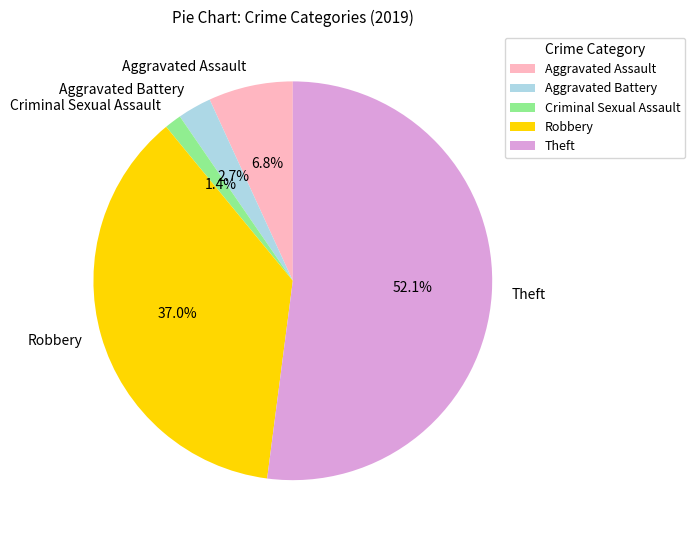

To the nearest percent, what is the combined percentage of Theft and Aggravated Assault?

59%